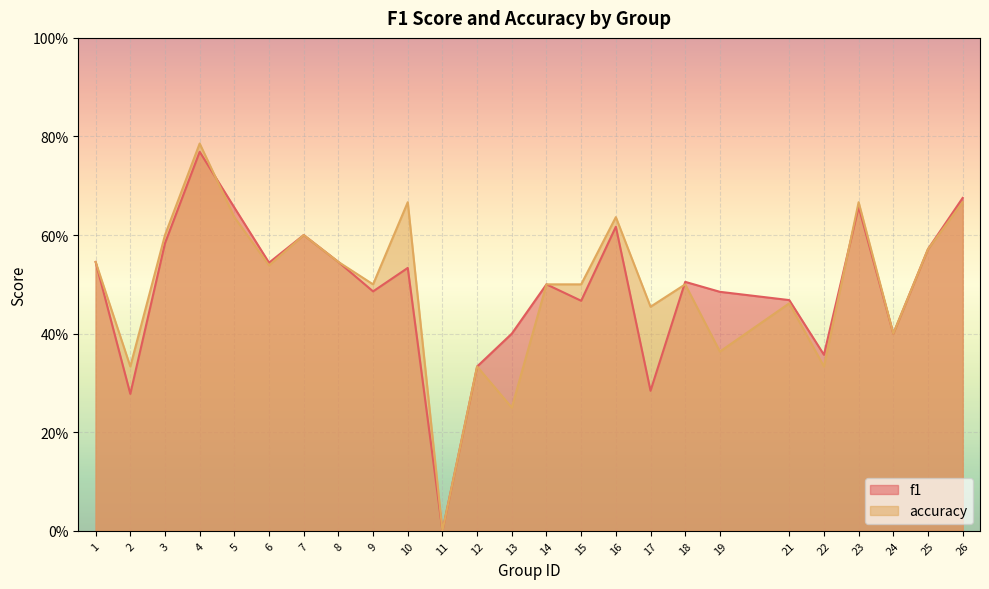

Read the accuracy value at 16.

0.6